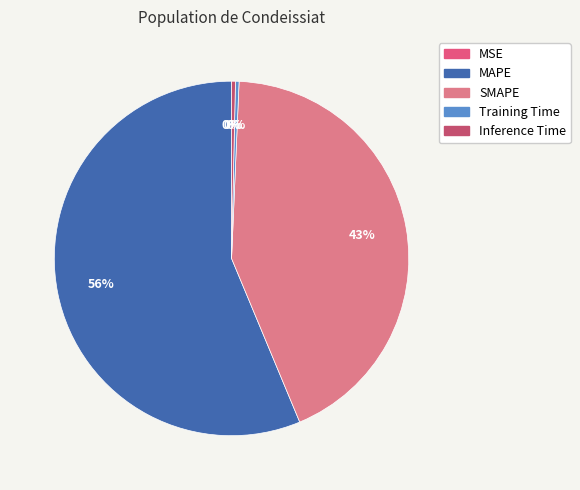

Rank the categories by value from highest to lowest.

MAPE, SMAPE, Inference Time, Training Time, MSE